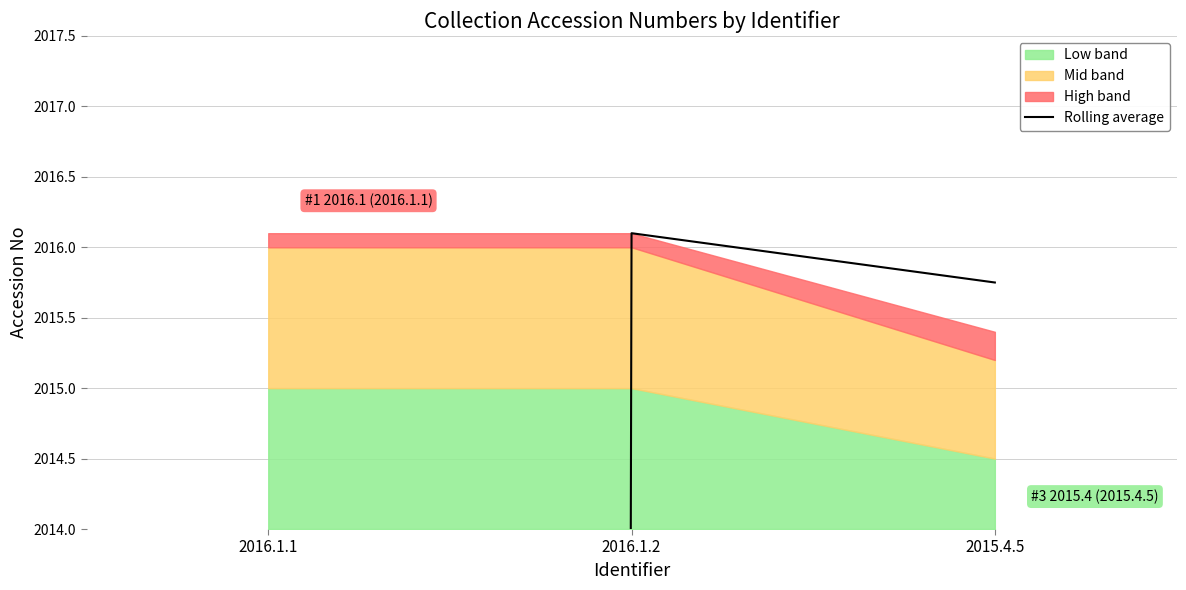

The chart shows a value of 2015.8 at 2015.4.5. True or false?

True